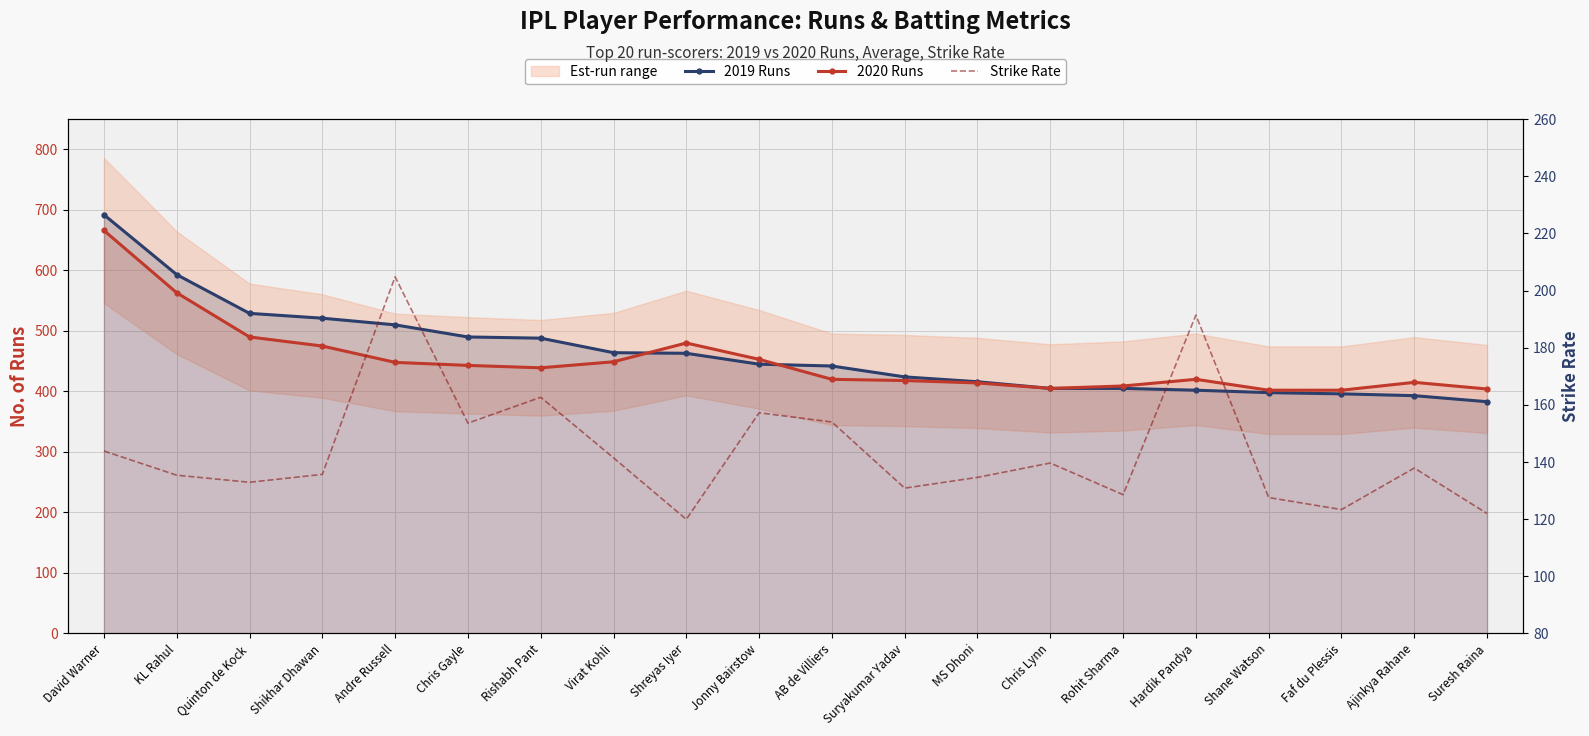

What are all the series names shown in the legend?

2019 Runs, 2020 Runs, Strike Rate